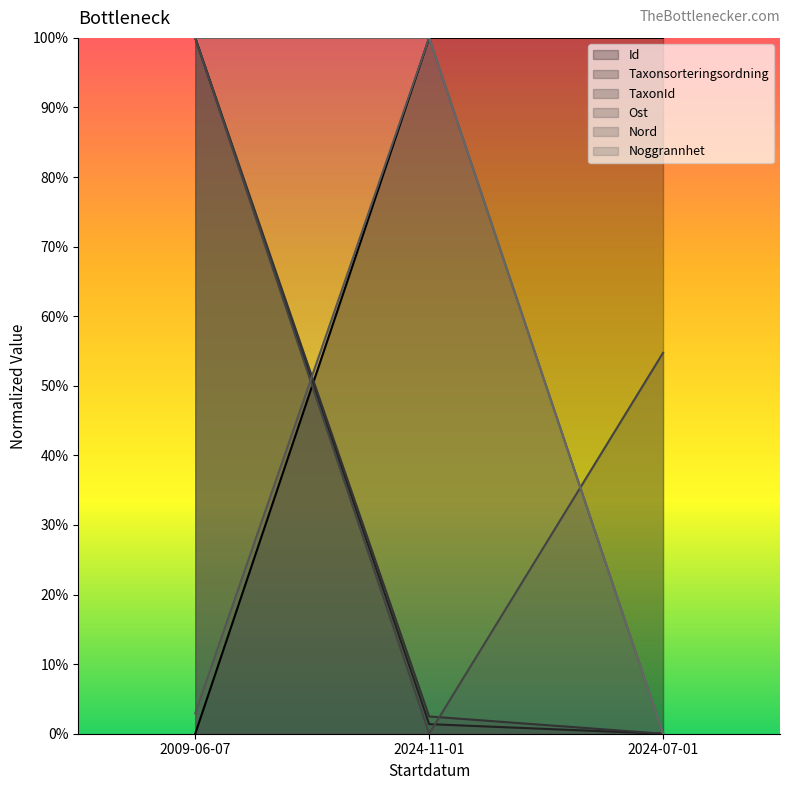

Which series changed the most between 2024-11-01 and 2024-07-01?

Nord